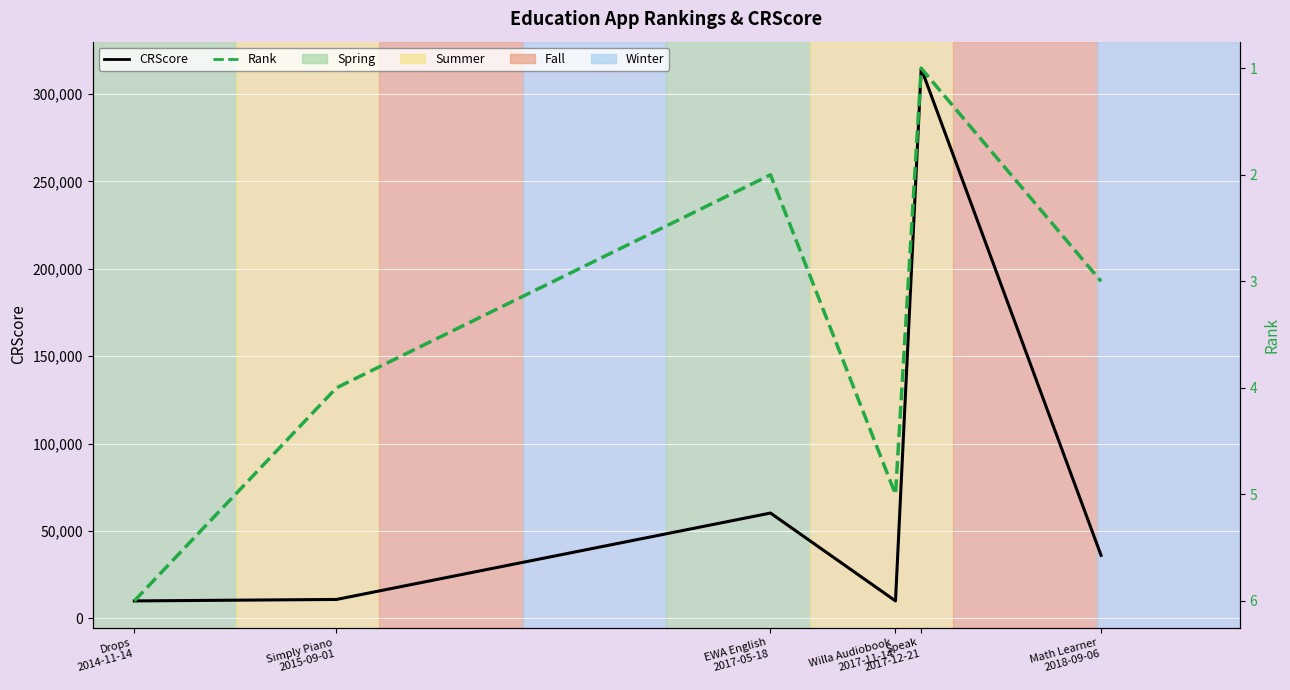

At which label does Rank first exceed 4?

Drops
2014-11-14